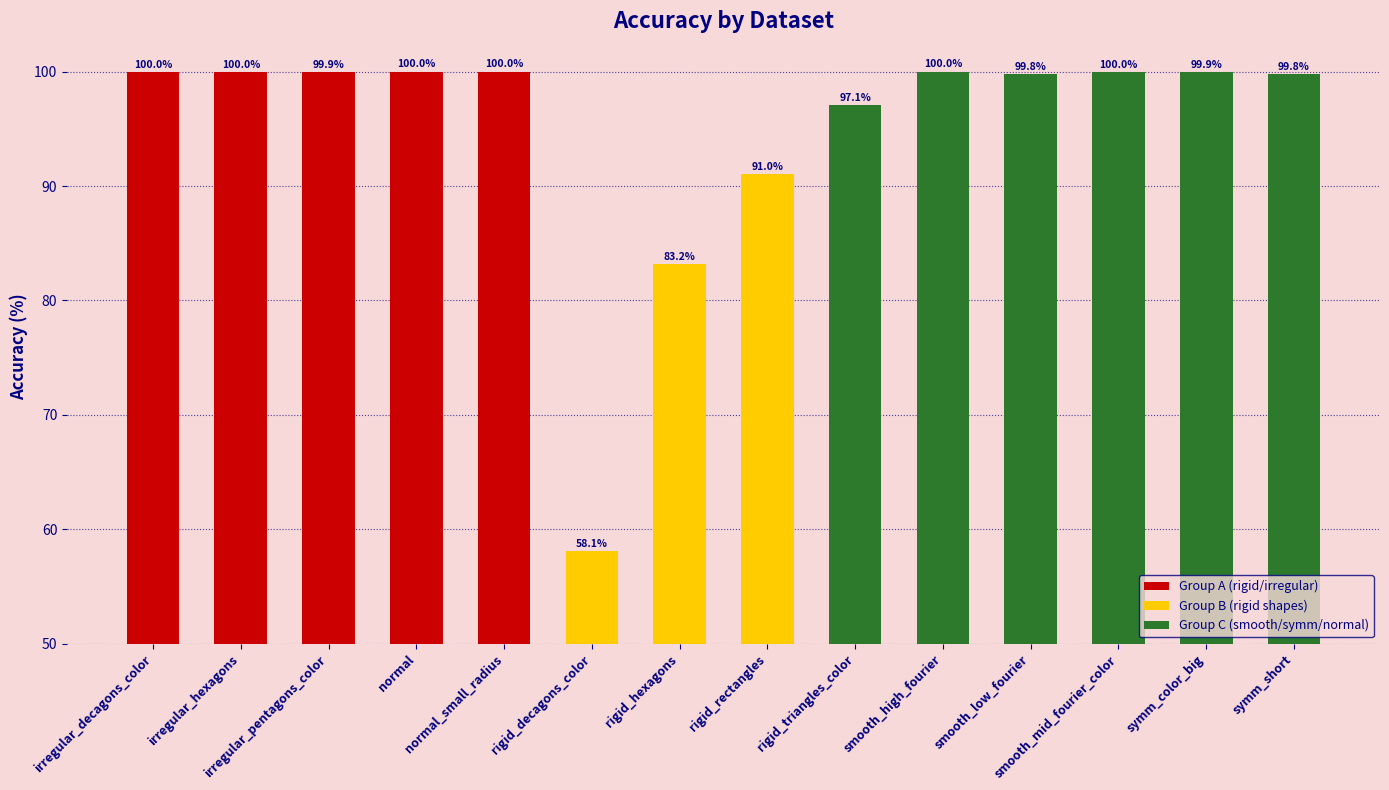

Does the chart contain stacked bars?

No